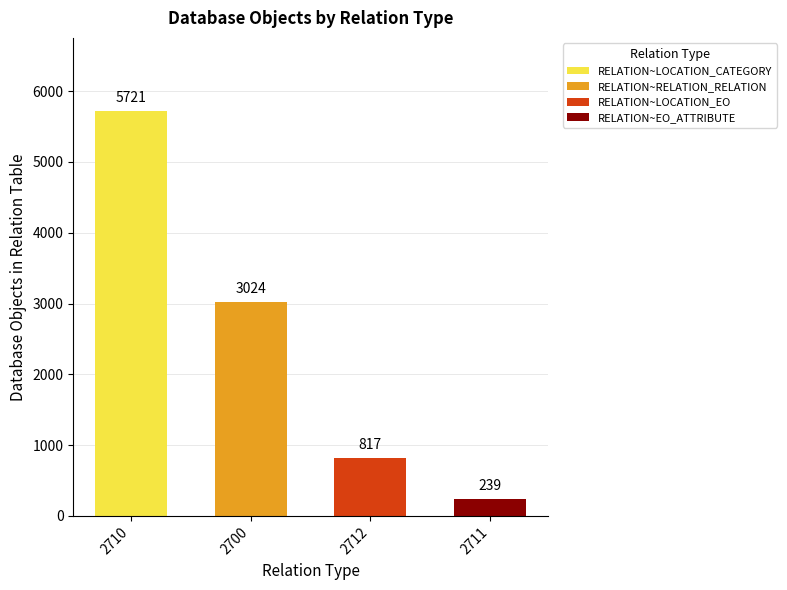

What is the smallest value displayed?

239